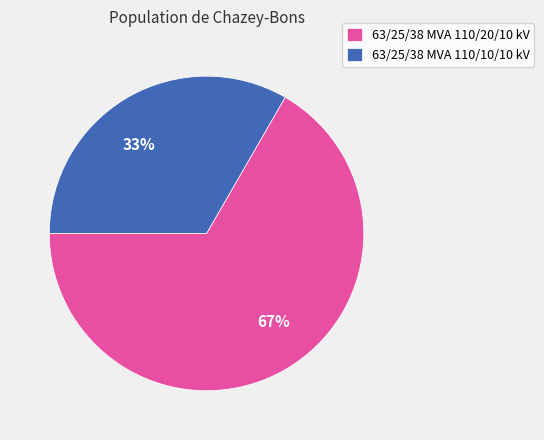

How many segments does this pie chart have?

2